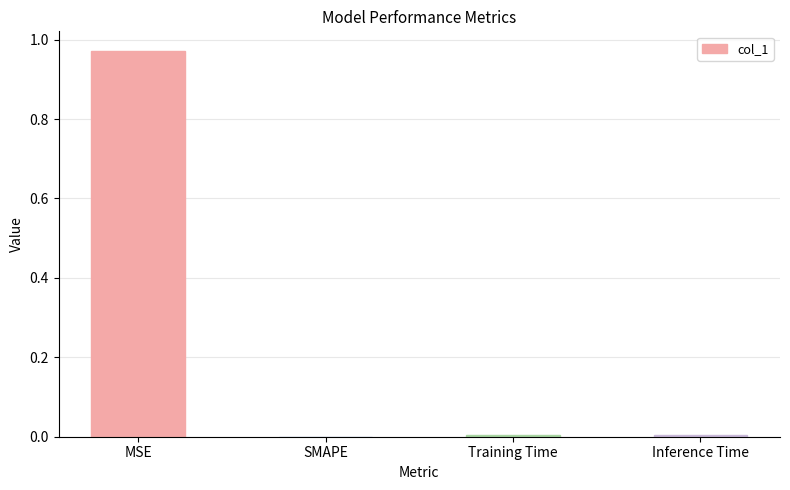

Which category has the highest value across all series?

MSE